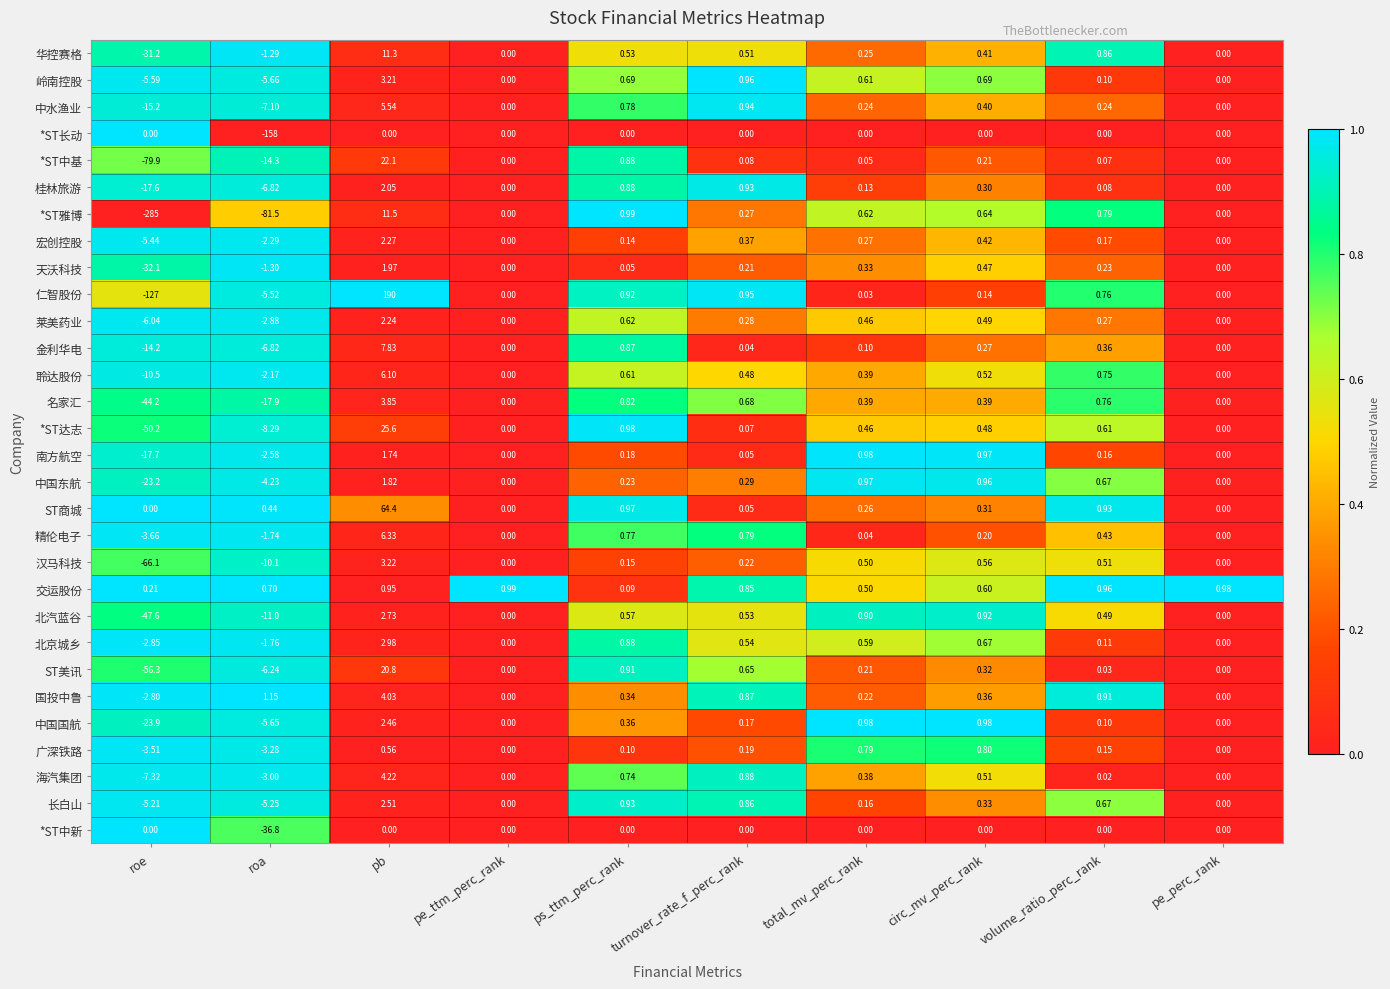

What is the spread (max minus min) of values at roe?

285.2